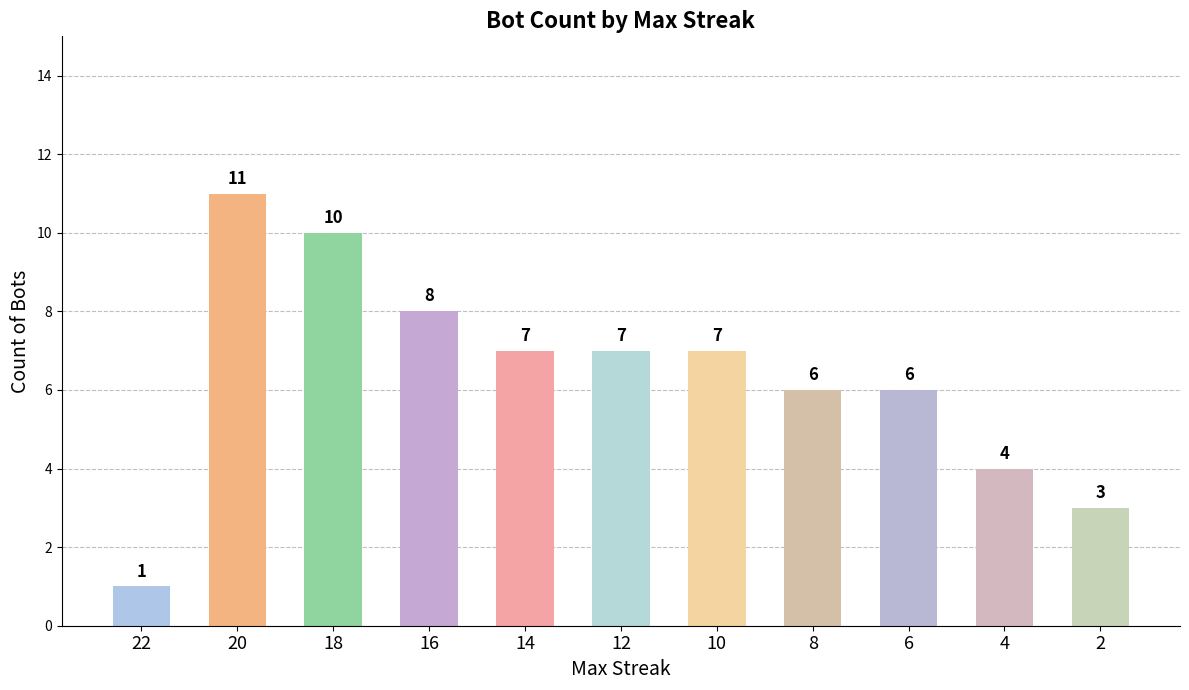

What value does the data have at 8?

6